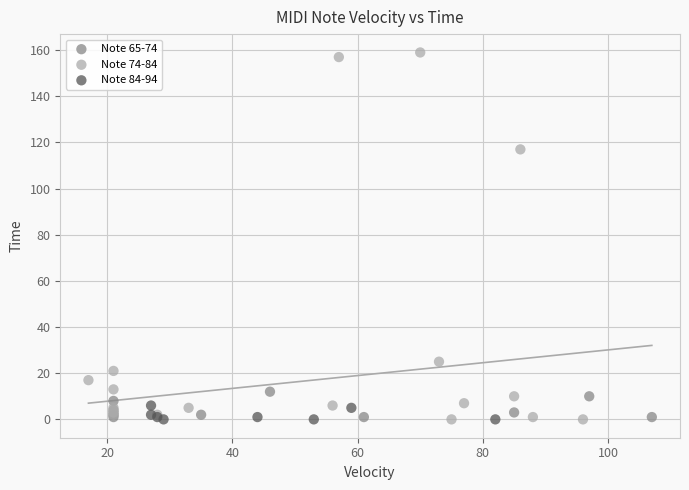

Which series reaches the maximum Y coordinate?

Note 74-84